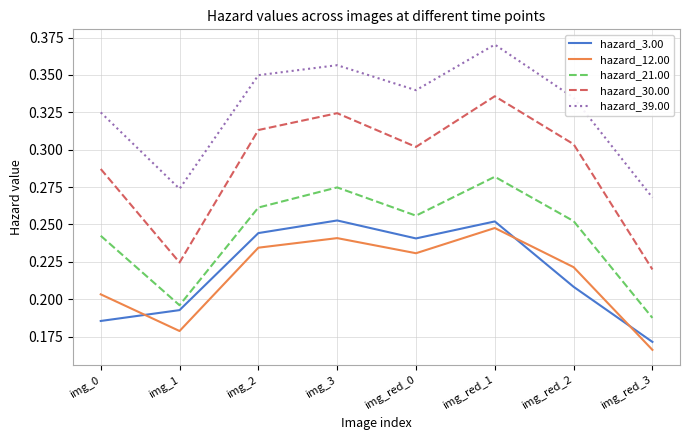

Which category has the lowest value in the hazard_21.00 series?

img_red_3